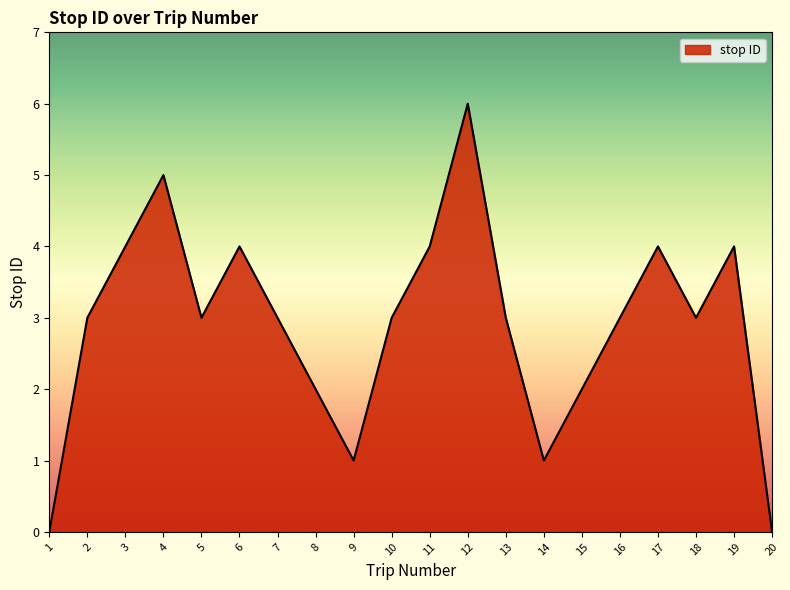

How many distinct data groups are displayed?

1